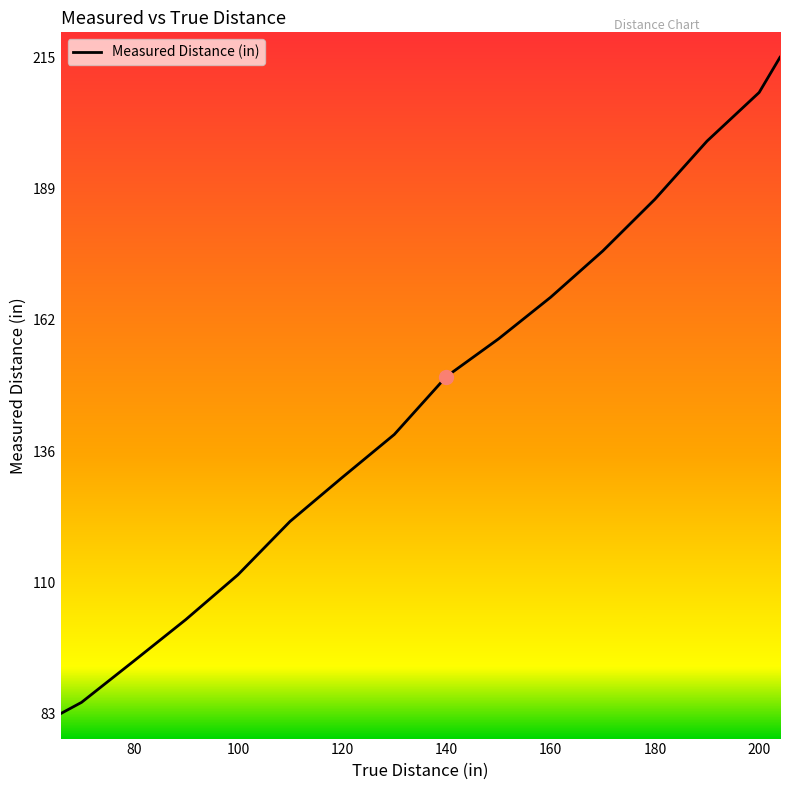

What is the greatest value displayed?

214.9